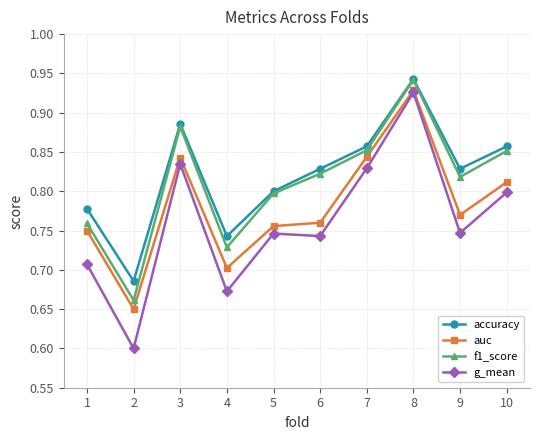

True or false: f1_score and auc cross at least once.

False